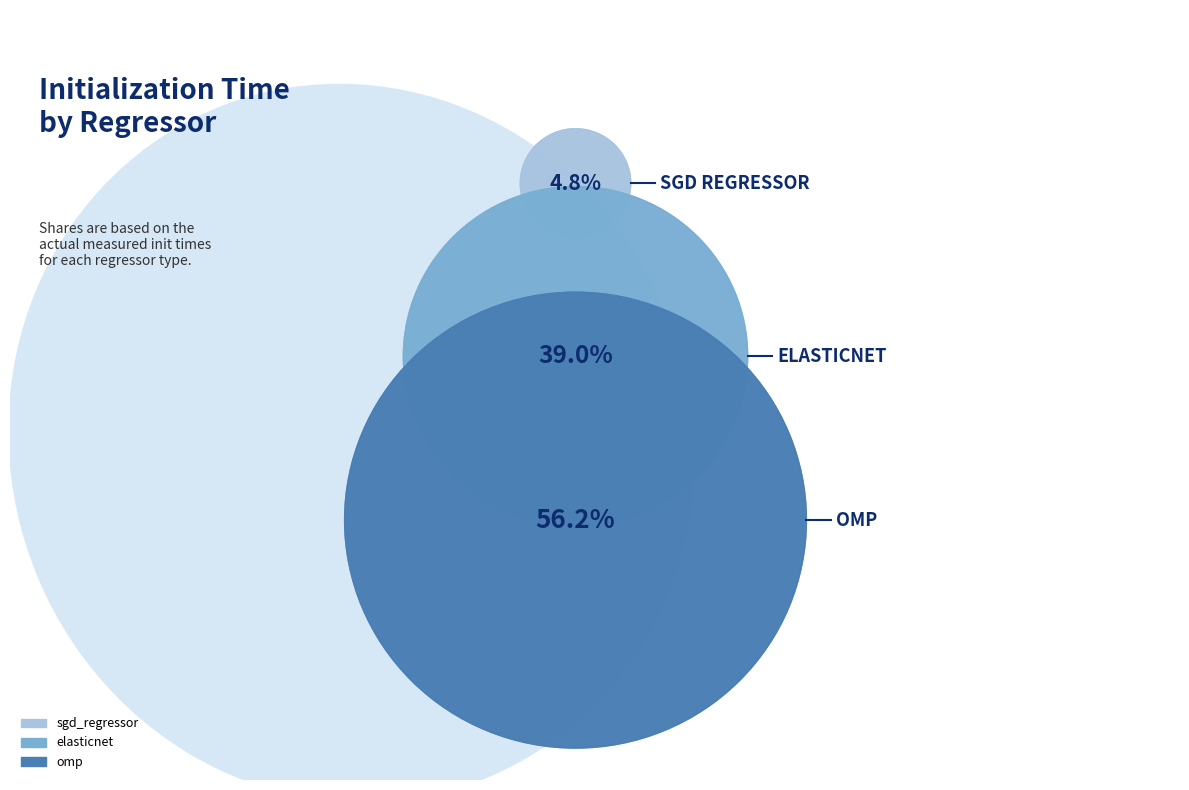

Is it true that omp is 68% of the pie?

False